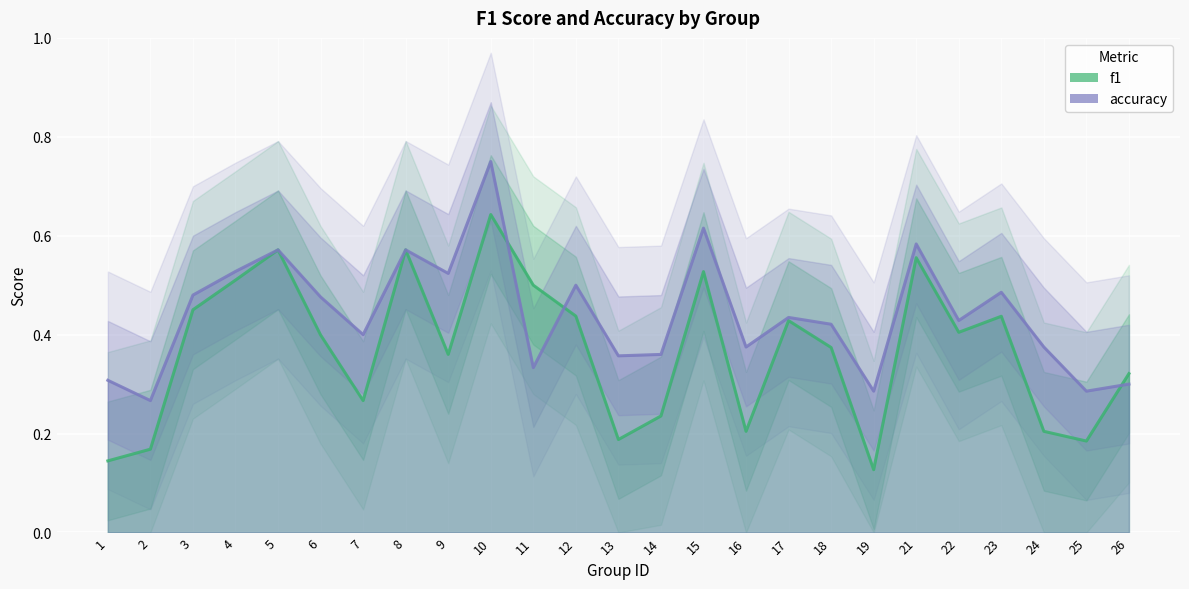

Reading right to left, transcribe all the data shown in this chart.

f1: 0.3	0.2	0.2	0.4	0.4	0.6	0.1	0.4	0.4	0.2	0.5	0.2	0.2	0.4	0.5	0.6	0.4	0.6	0.3	0.4	0.6	0.5	0.5	0.2	0.1
accuracy: 0.3	0.3	0.4	0.5	0.4	0.6	0.3	0.4	0.4	0.4	0.6	0.4	0.4	0.5	0.3	0.8	0.5	0.6	0.4	0.5	0.6	0.5	0.5	0.3	0.3